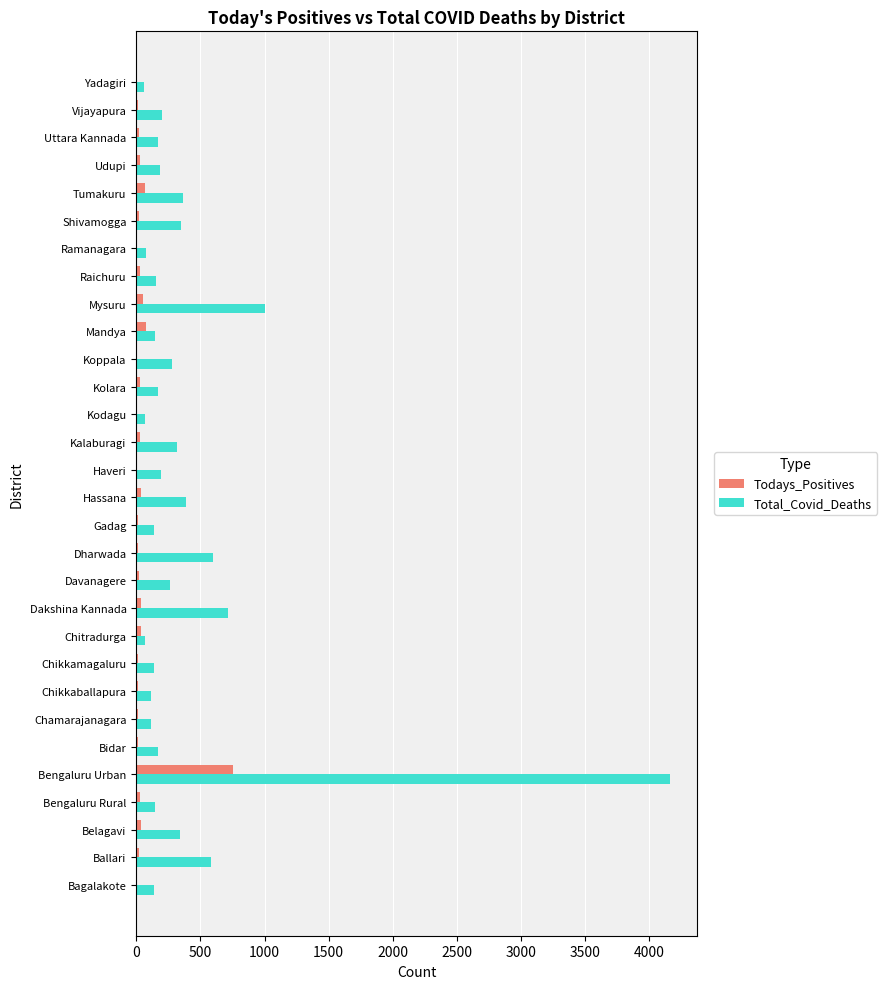

The value of Total_Covid_Deaths at Bengaluru Urban is 2474. True or false?

False